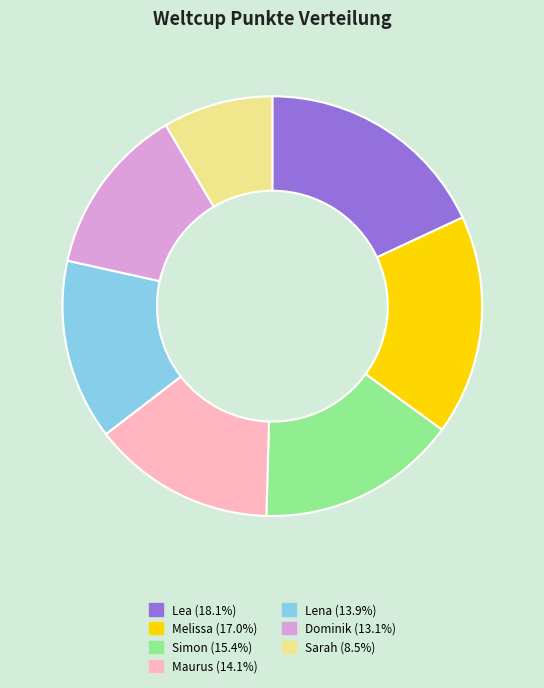

How many slices are in this pie chart?

7